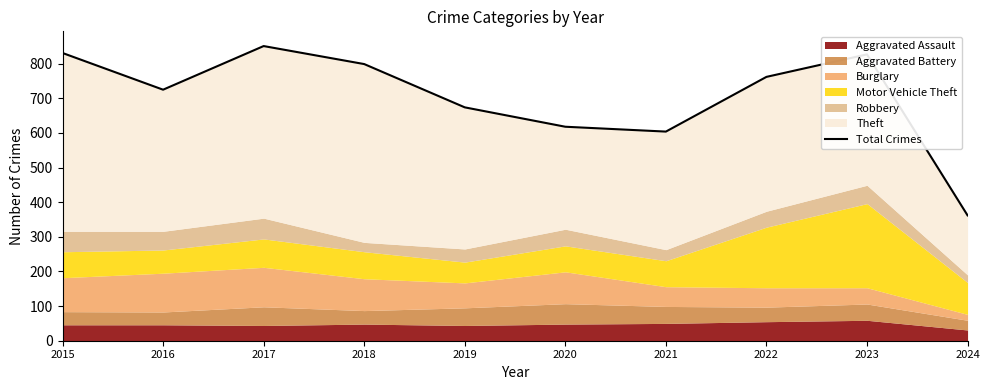

List the labels in order of value, smallest first.

2024, 2021, 2020, 2019, 2016, 2022, 2018, 2023, 2015, 2017